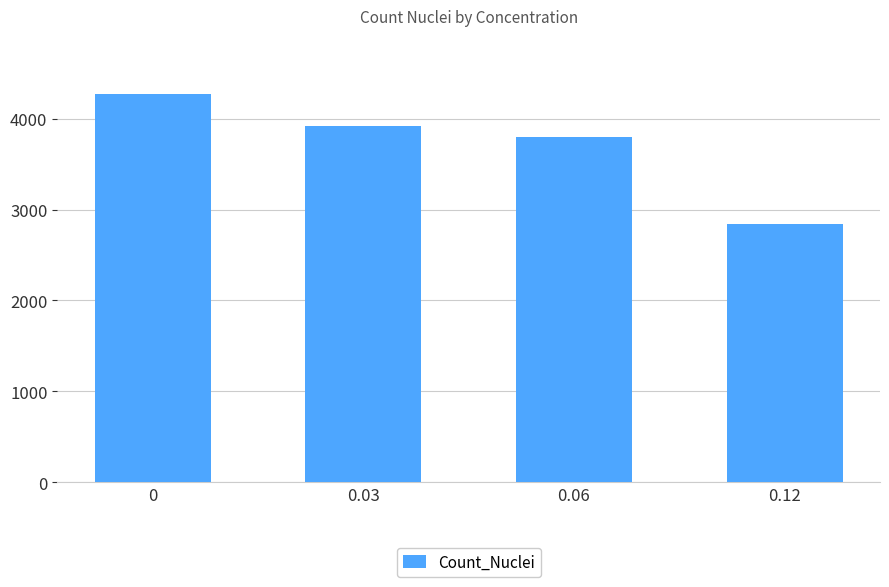

What is the maximum value shown in the chart?

4272